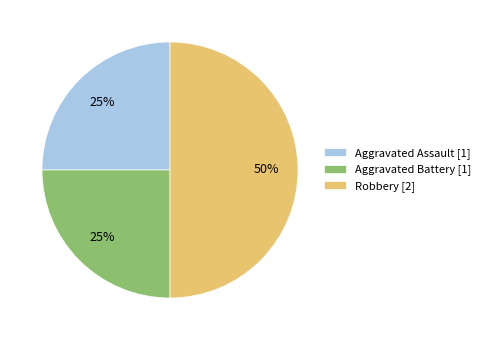

Approximately how many times larger is the value at Robbery [2] compared to Aggravated Battery [1]?

2.0